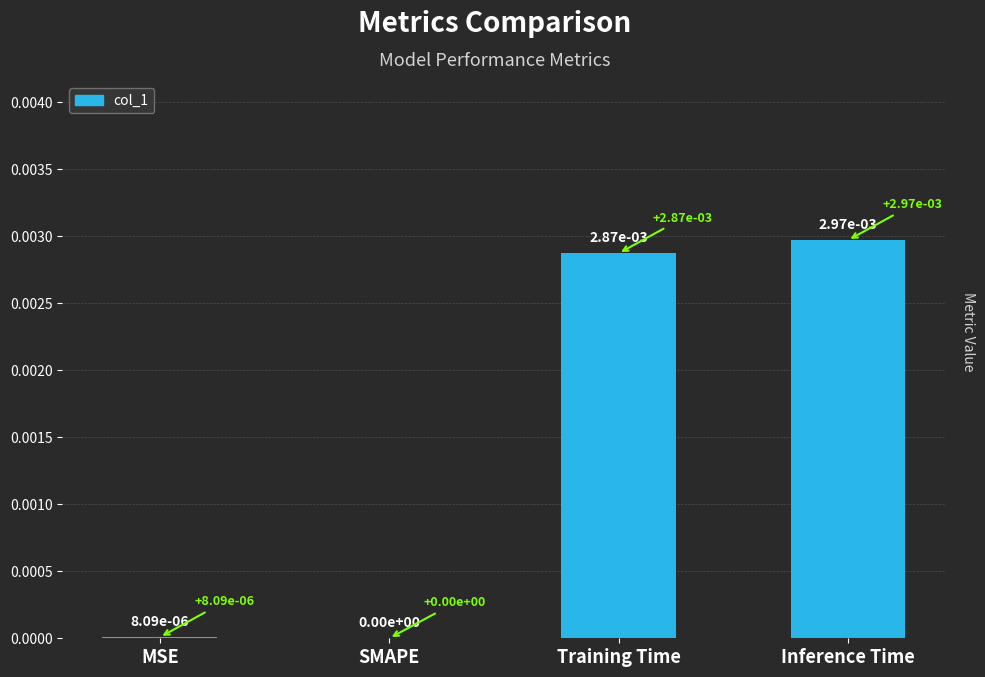

Is it true that the value at SMAPE is 0.0?

True